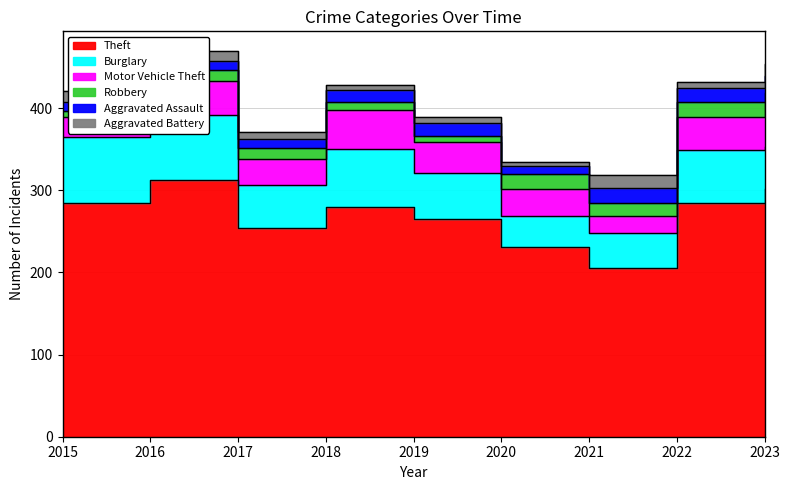

At how many categories does at least one series exceed 82?

9